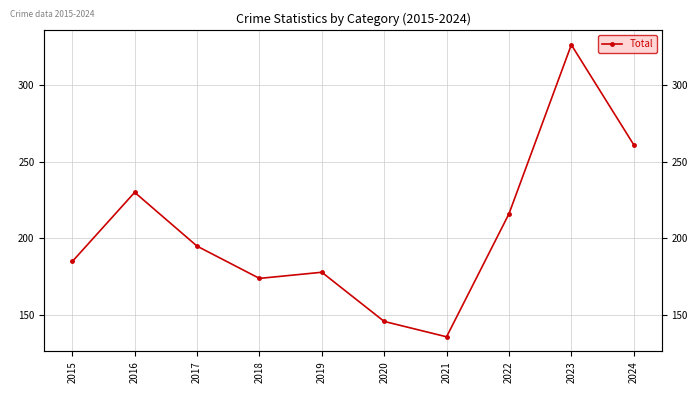

Where is the data nearest to the value 231?

2016